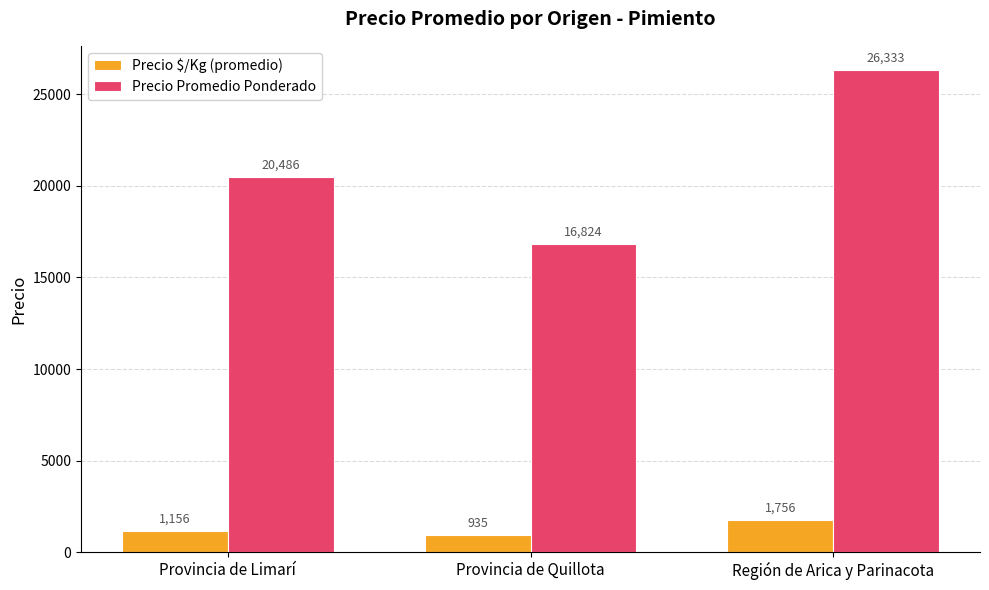

What are all the series names shown in the legend?

Precio $/Kg (promedio), Precio Promedio Ponderado